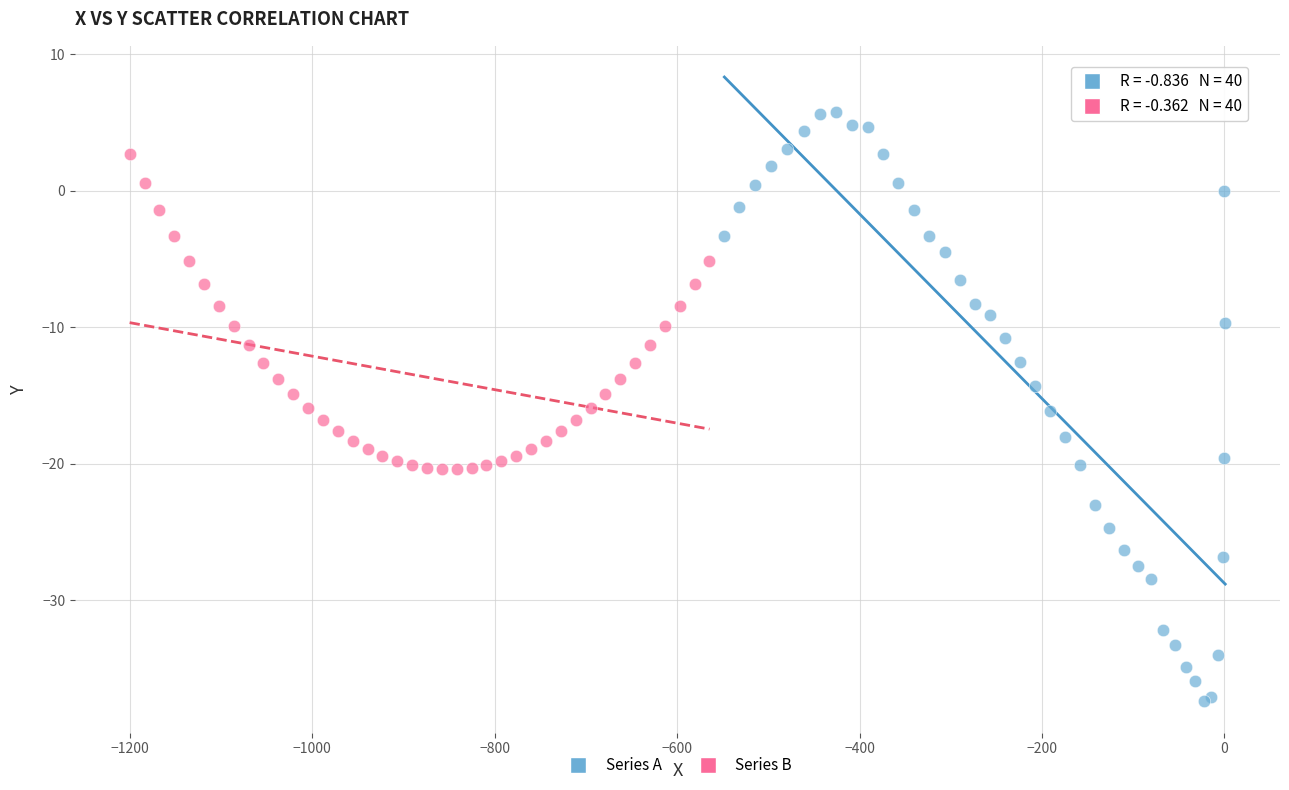

Which series reaches the maximum Y coordinate?

Series A